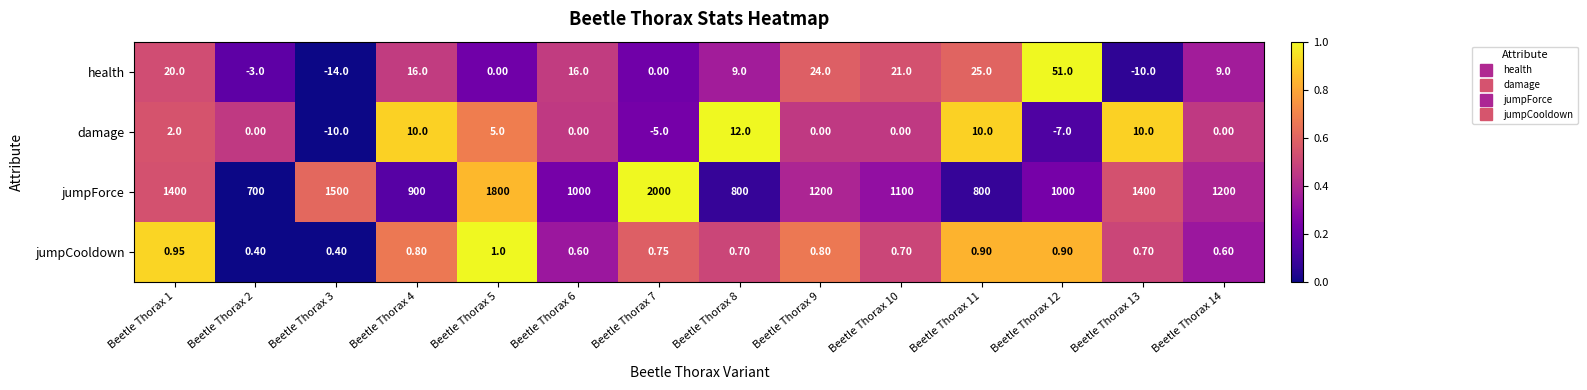

Rank the series by their maximum value, from highest to lowest.

jumpForce, health, damage, jumpCooldown